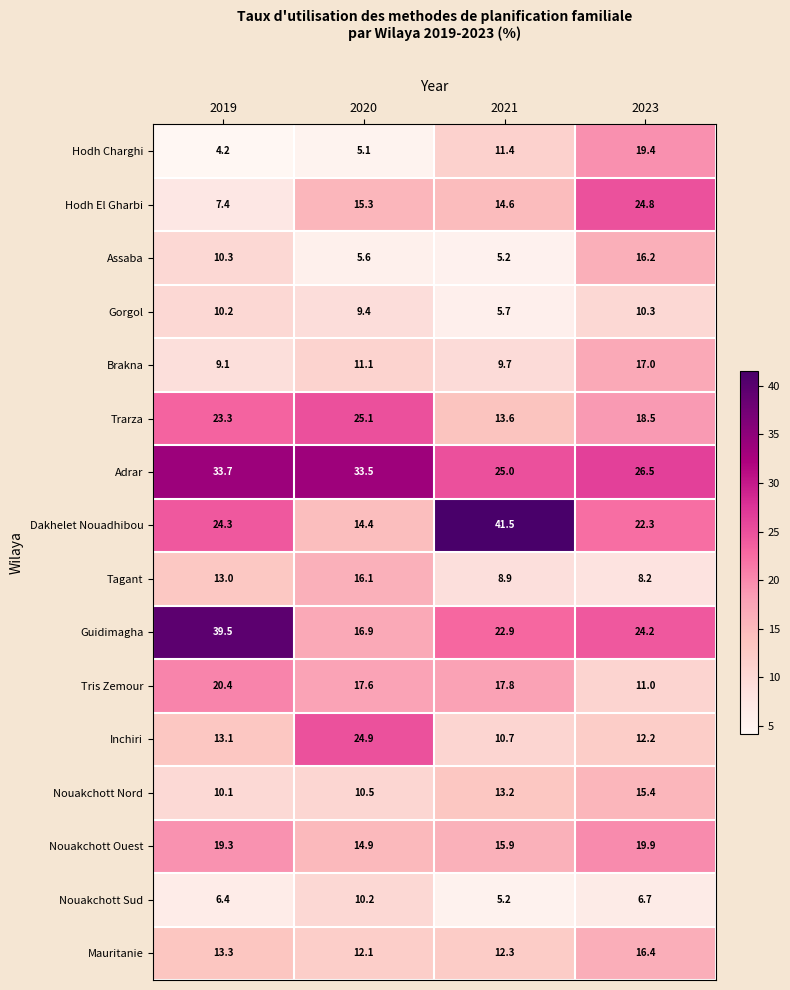

What is the minimum value shown in the chart?

4.2